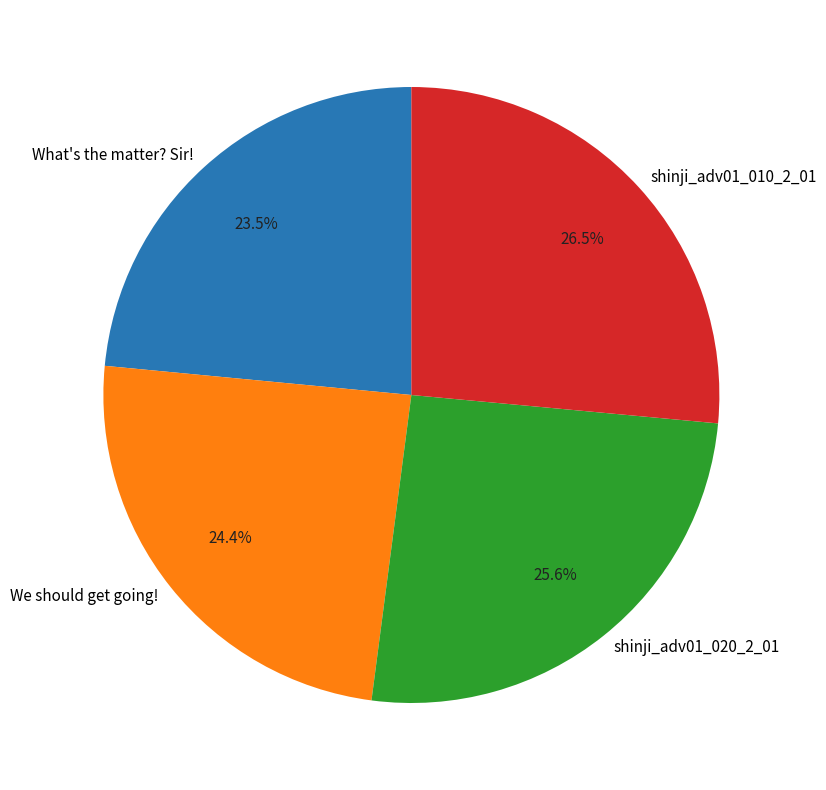

Which category has the smallest portion of the pie?

What's the matter? Sir!